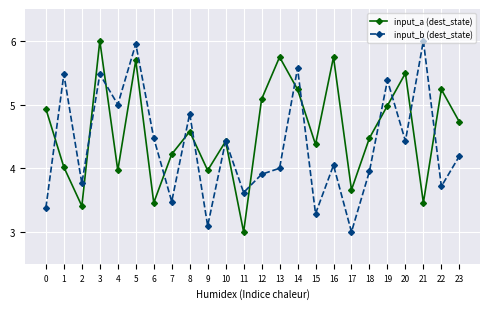

Which series changed the most between 16 and 20?

input_b (dest_state)